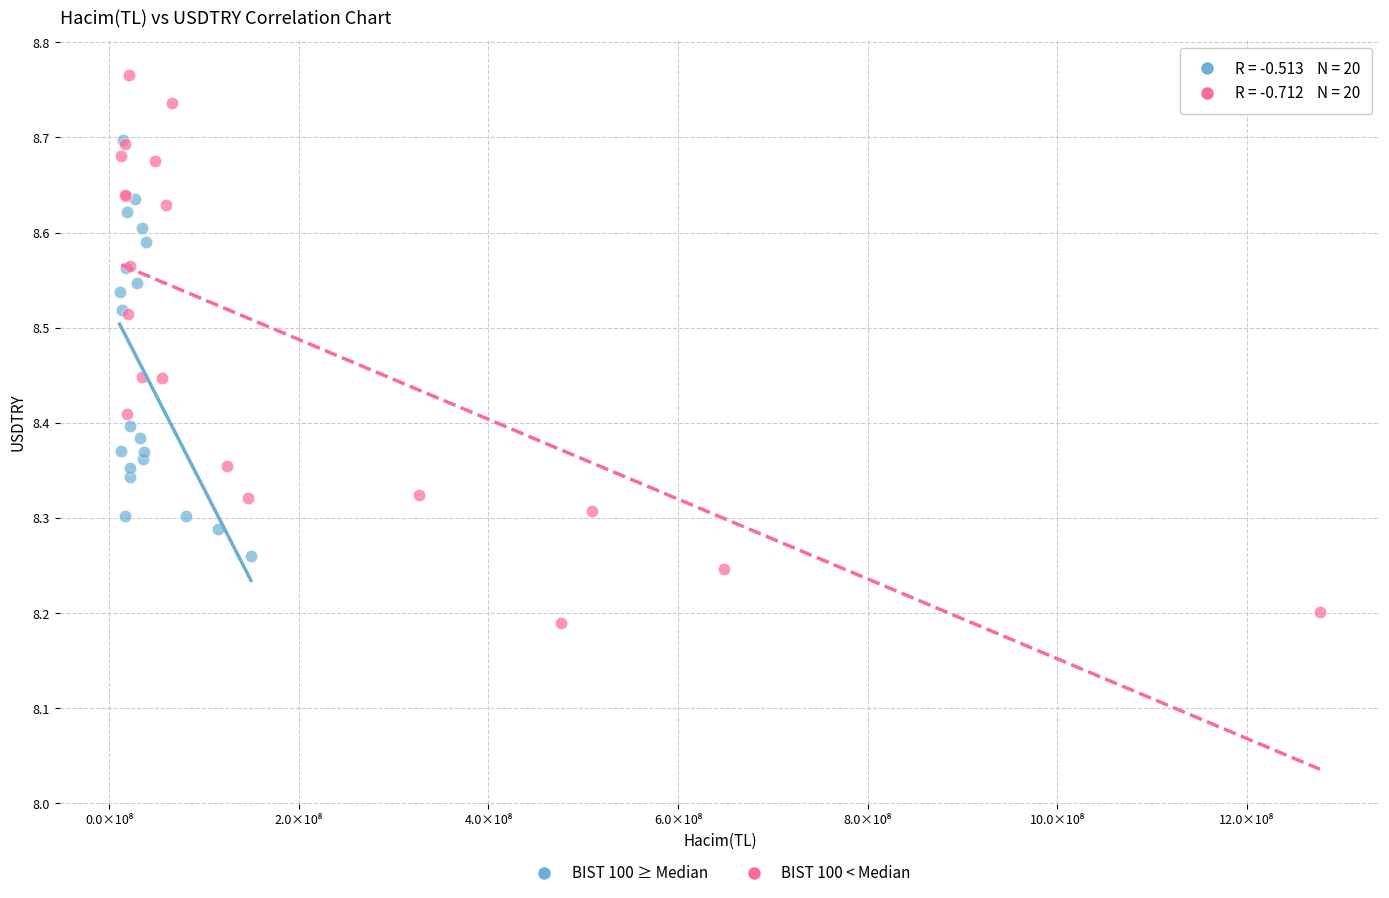

Which series has the largest Y range (max minus min)?

BIST 100 < Median